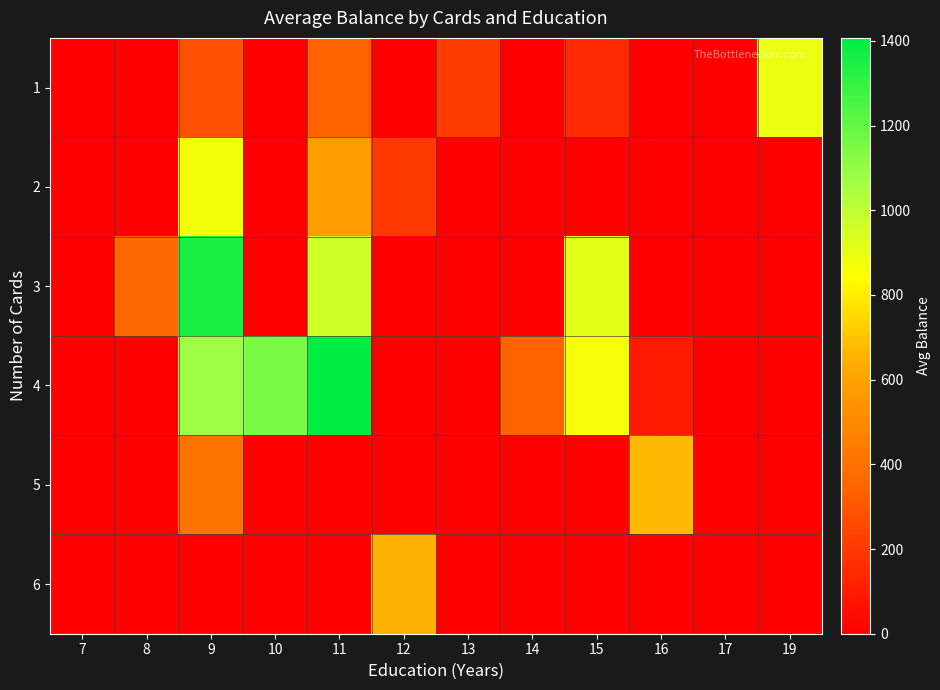

Which series has the widest spread of values?

4